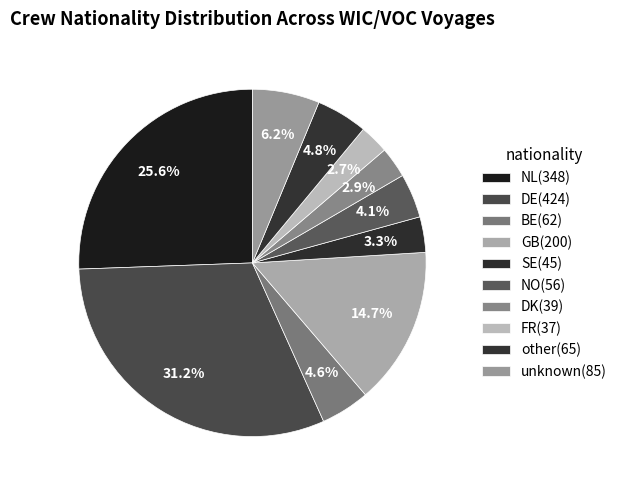

To the nearest percent, what portion does NO represent?

4%